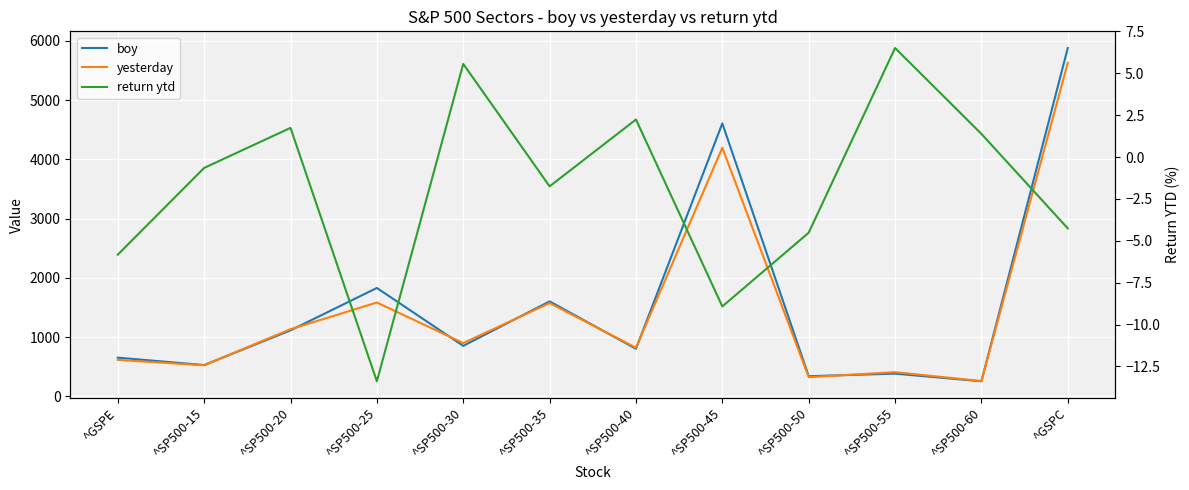

The value of return ytd at ^SP500-45 is -15.1. True or false?

False